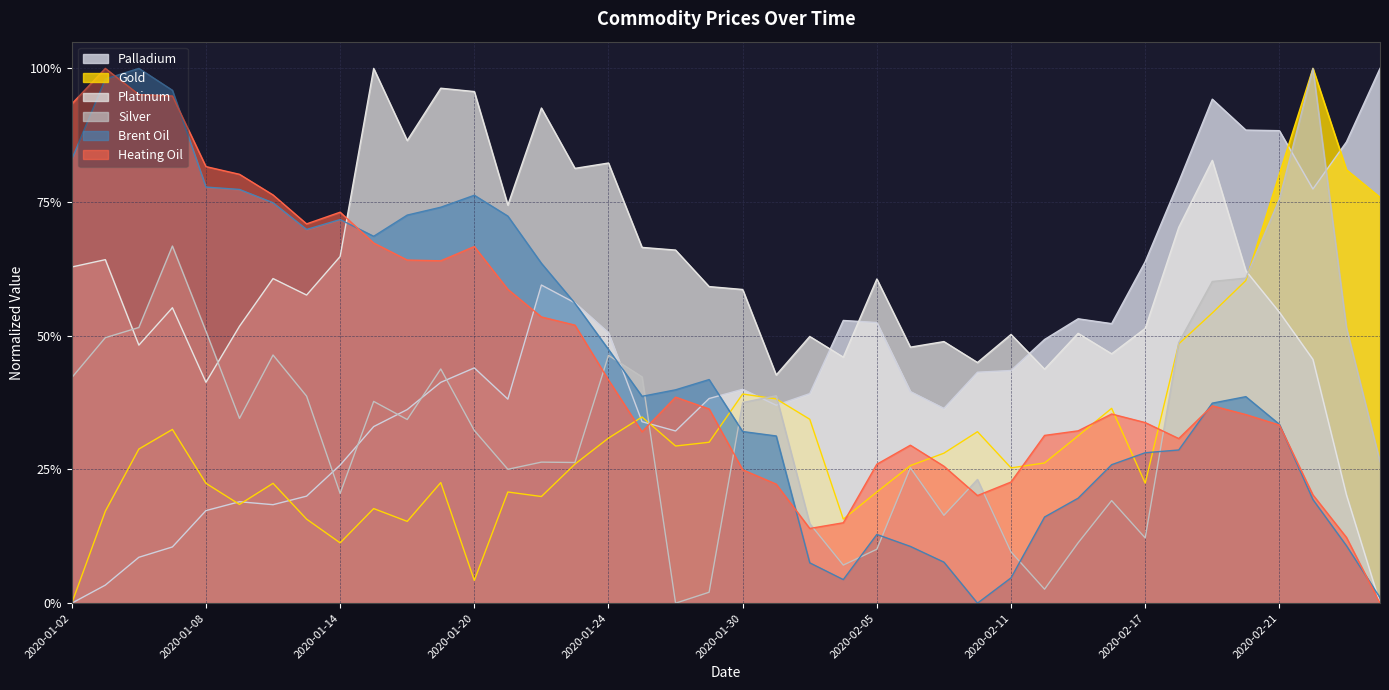

At which category is the sum across all series the highest?

2020-02-19